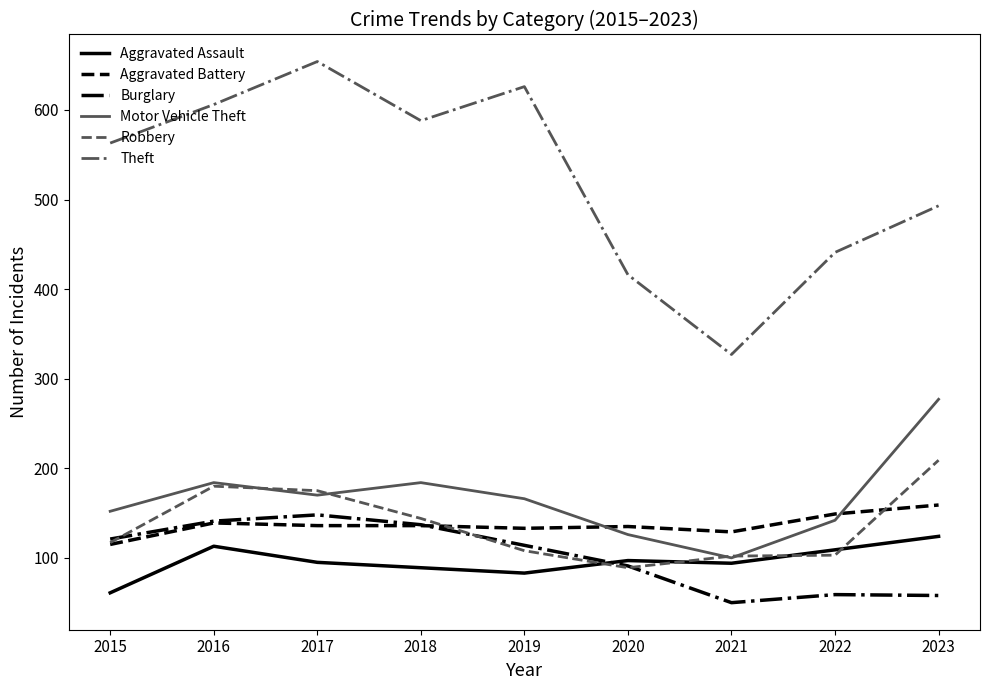

Which series has the largest range (max minus min)?

Theft